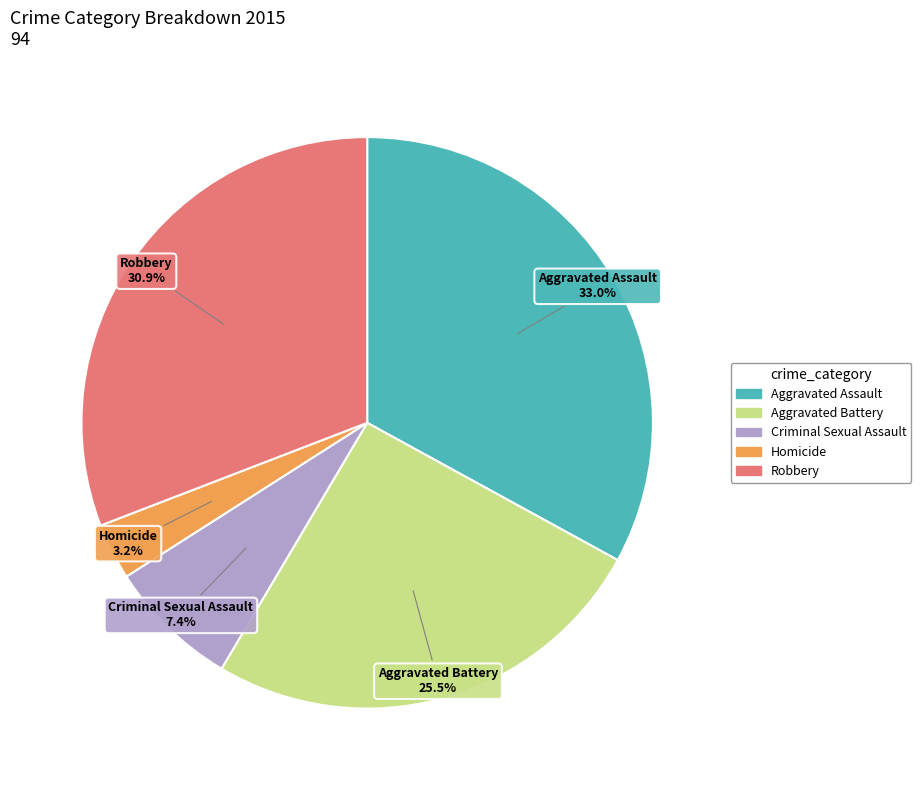

Between Criminal Sexual Assault and Aggravated Assault, which is larger?

Aggravated Assault